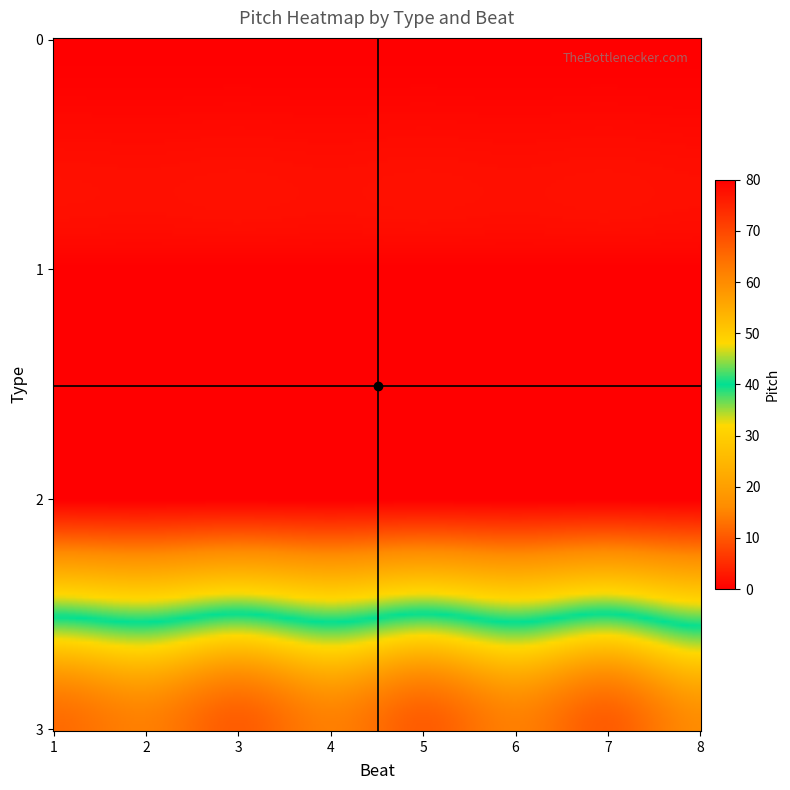

What is the sum of the 3 values at 8 and 5?

127